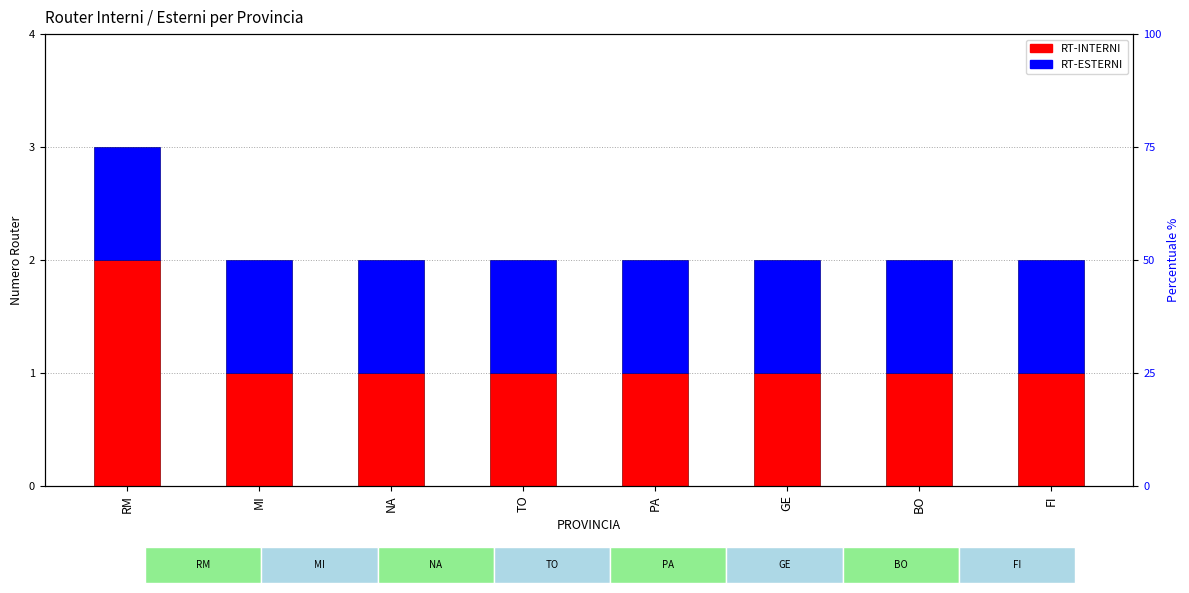

Which series has the largest range (max minus min)?

RT-INTERNI